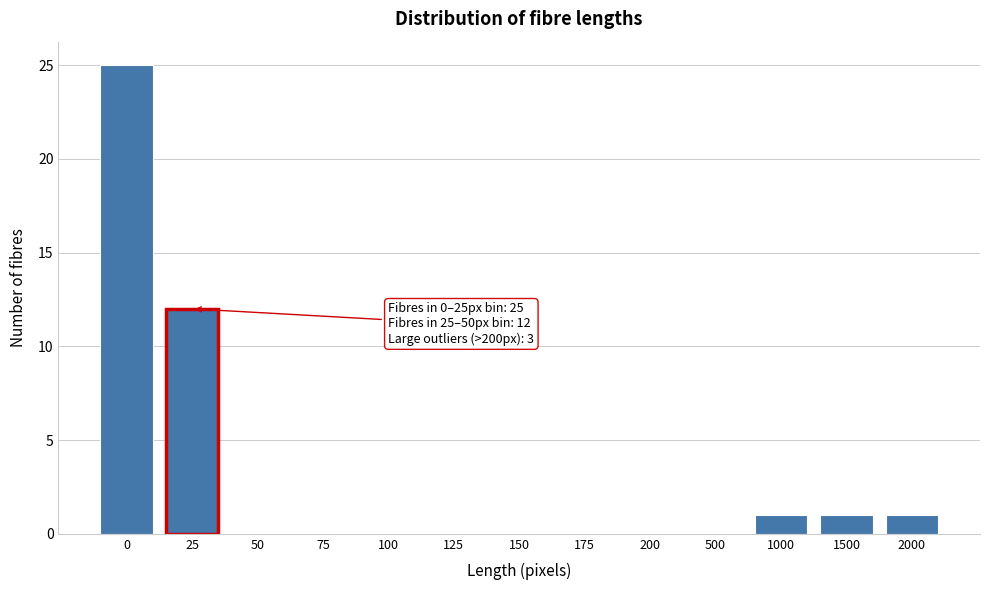

Reading left to right, list all the values displayed in this chart.

0=25	25=12	50=0	75=0	100=0	125=0	150=0	175=0	200=0	500=0	1000=1	1500=1	2000=1